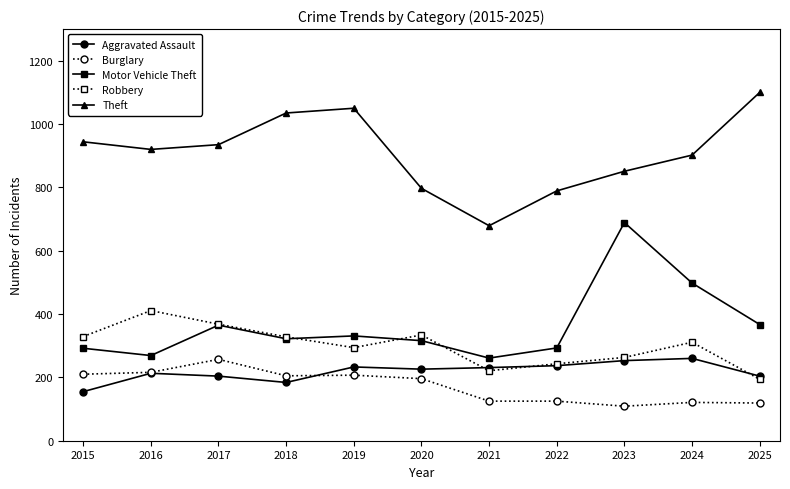

Rank the series at 2024 from highest to lowest value.

Theft, Motor Vehicle Theft, Robbery, Aggravated Assault, Burglary